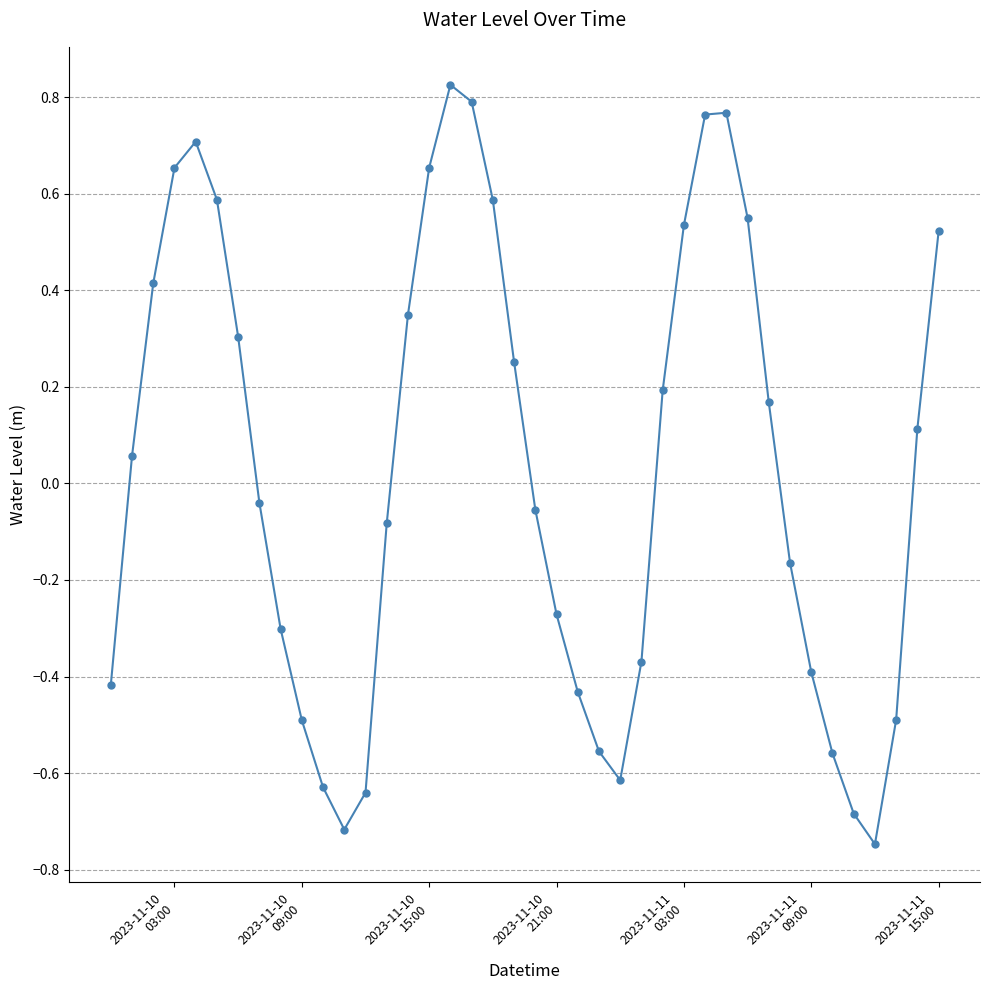

How many interior local valleys (lower than both neighbors) does the data have?

3